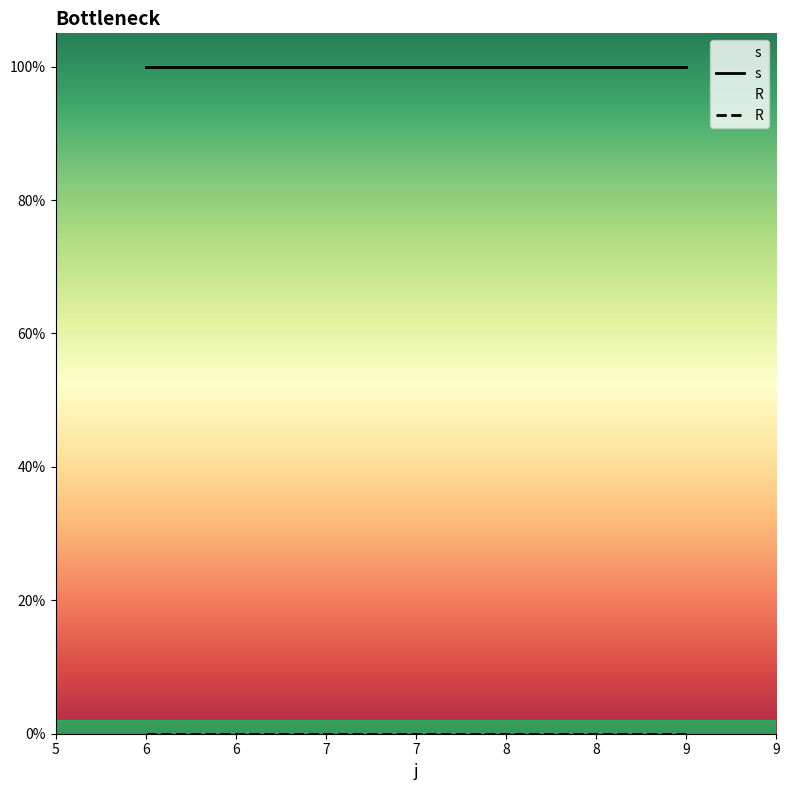

At which category is the sum across all series the highest?

6